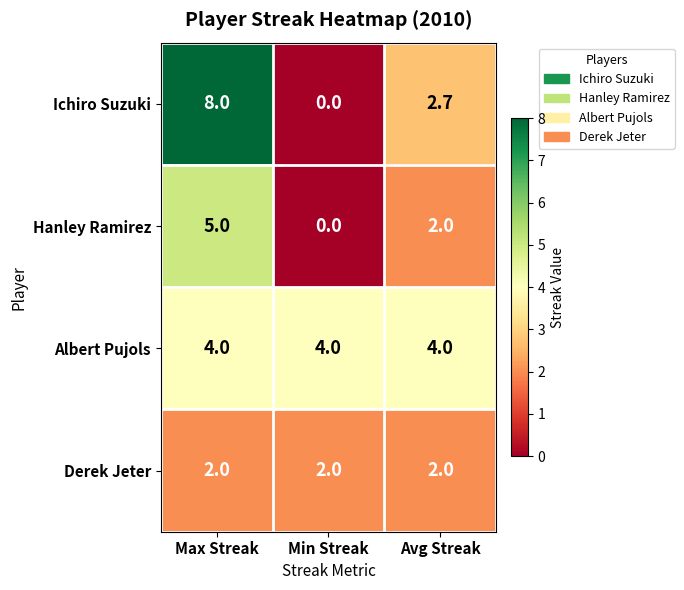

The Albert Pujols series shows 4.0 at Min Streak. True or false?

True